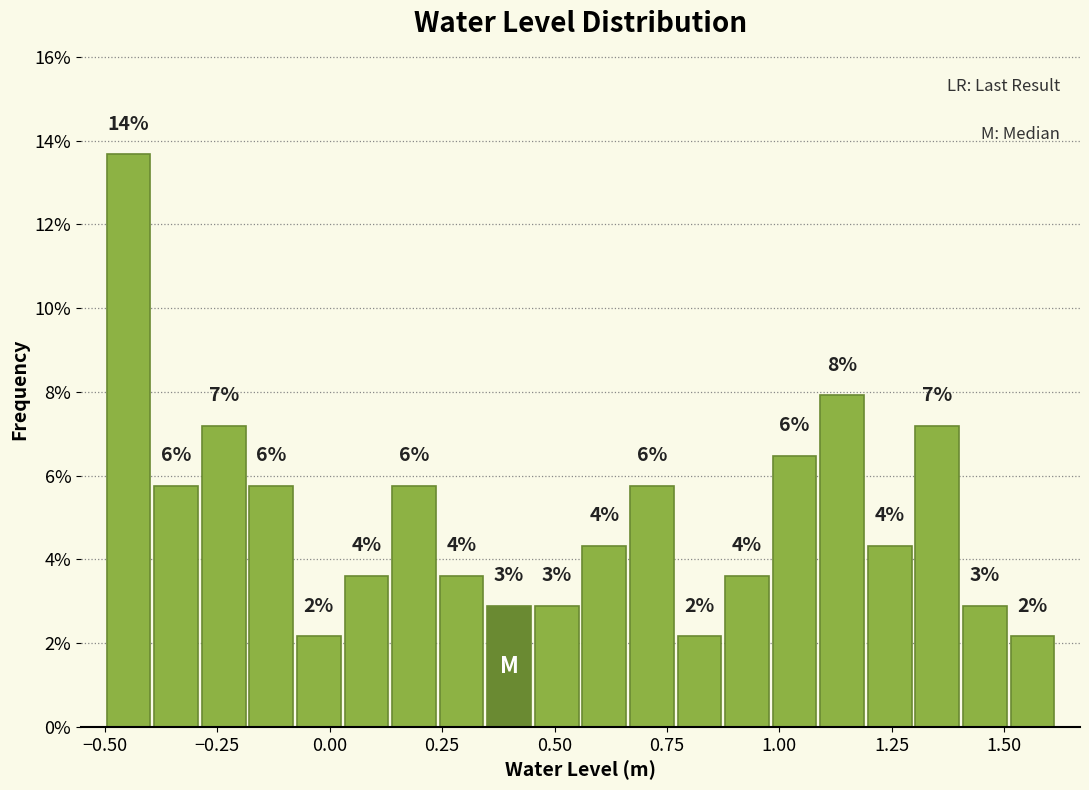

Read against the x-axis, roughly where is the centre of the tallest bar?

-0.45